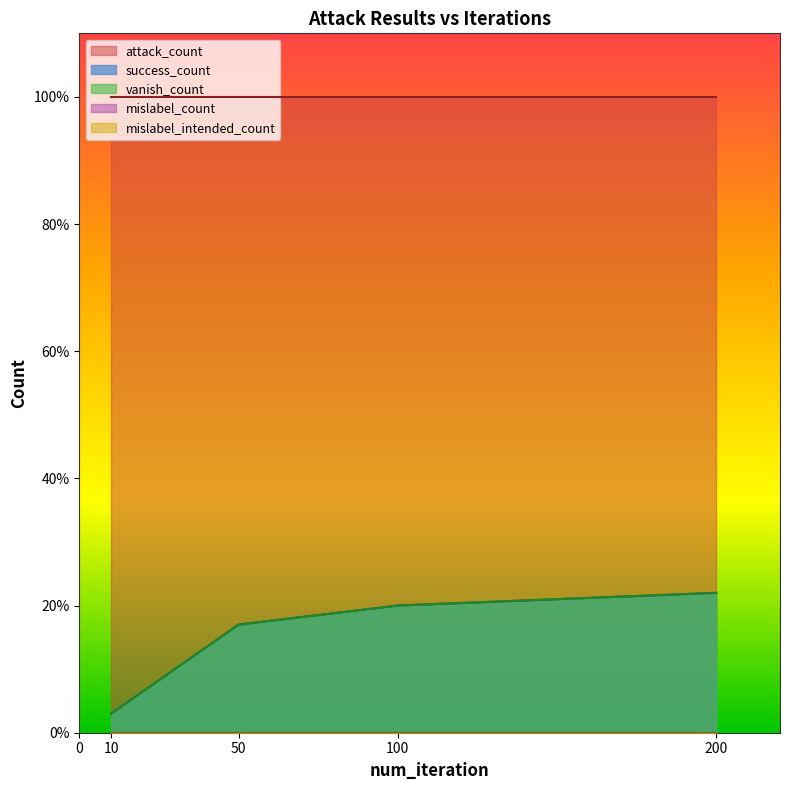

The attack_count series shows 100 at 100. True or false?

True